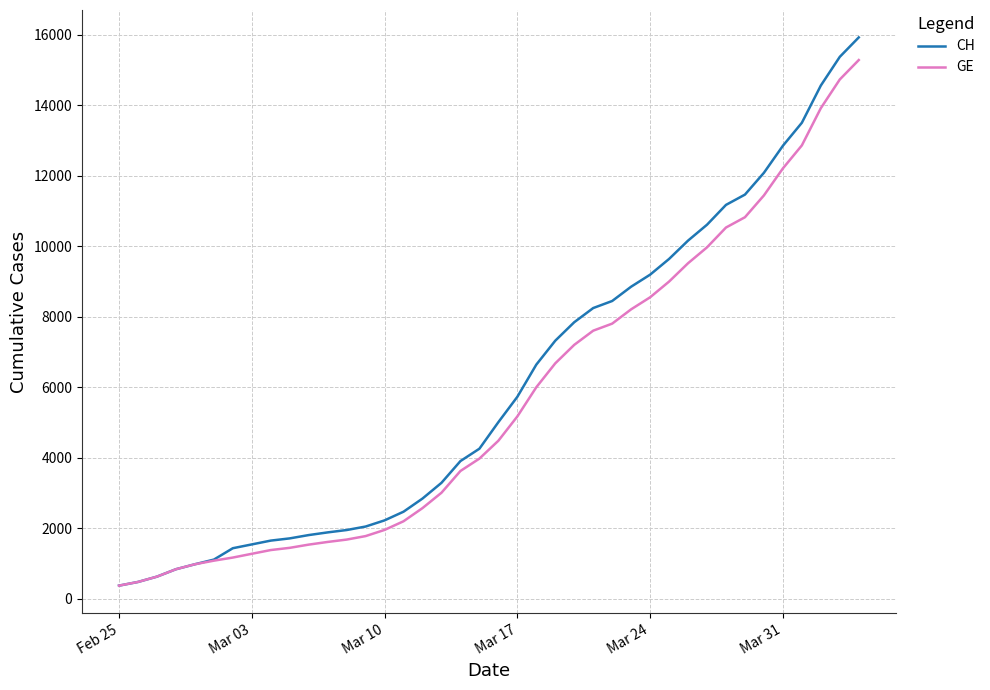

What is the minimum value shown in the chart?

375